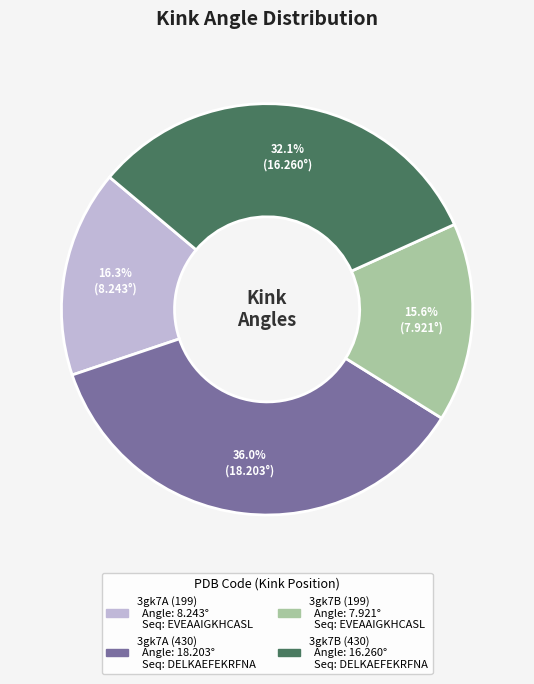

How many segments does this pie chart have?

4